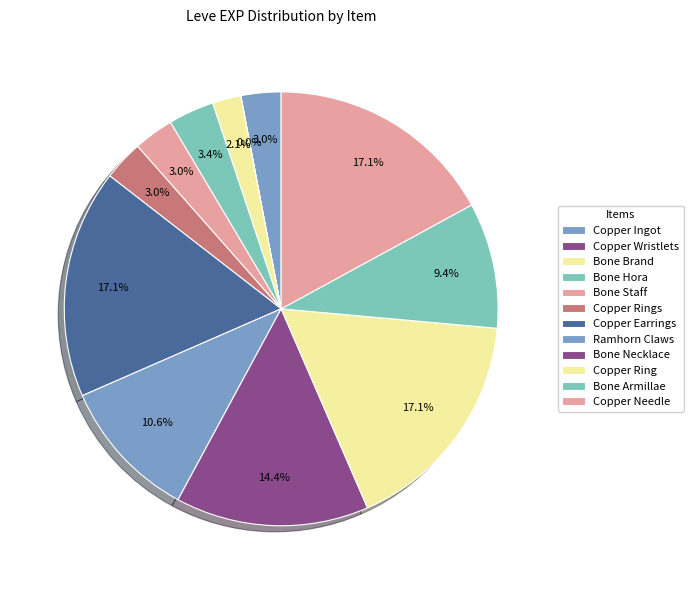

To the nearest percent, what portion does Copper Earrings represent?

17%